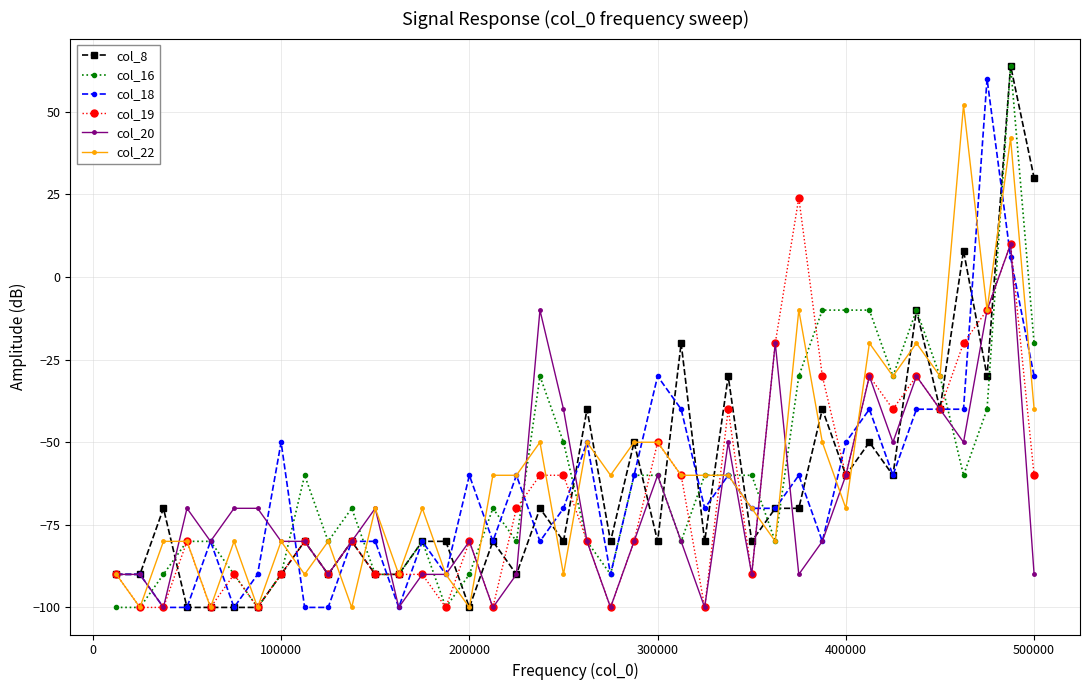

What is the value of the col_8 point at the 27th from the left?

-30